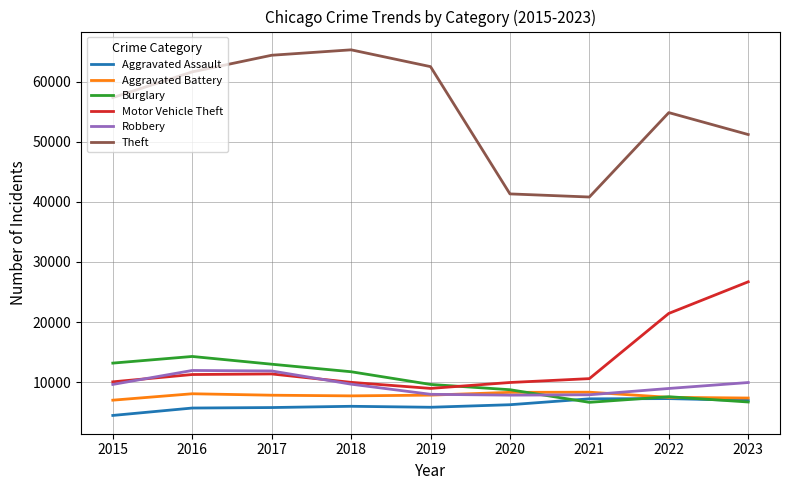

What is the total value across all series at 2018?

110436